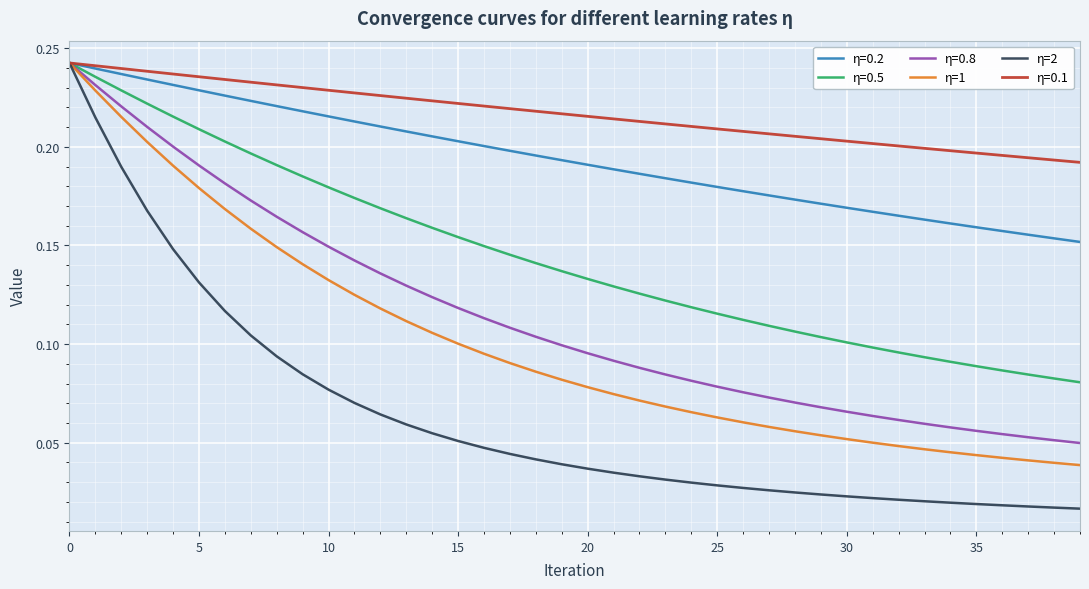

Which series has the largest range (max minus min)?

η=2